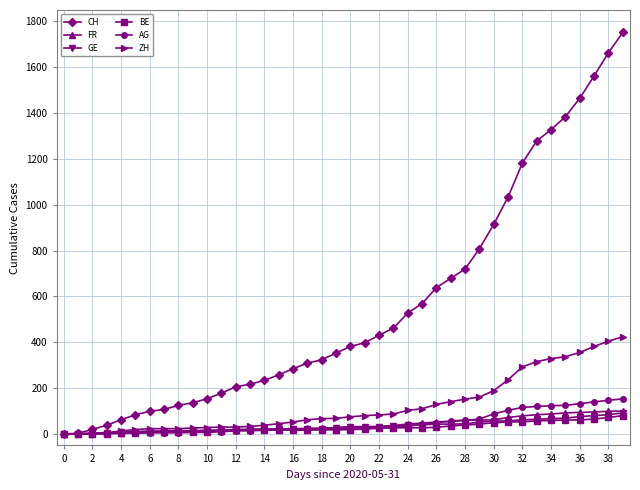

Which series has the largest range (max minus min)?

CH